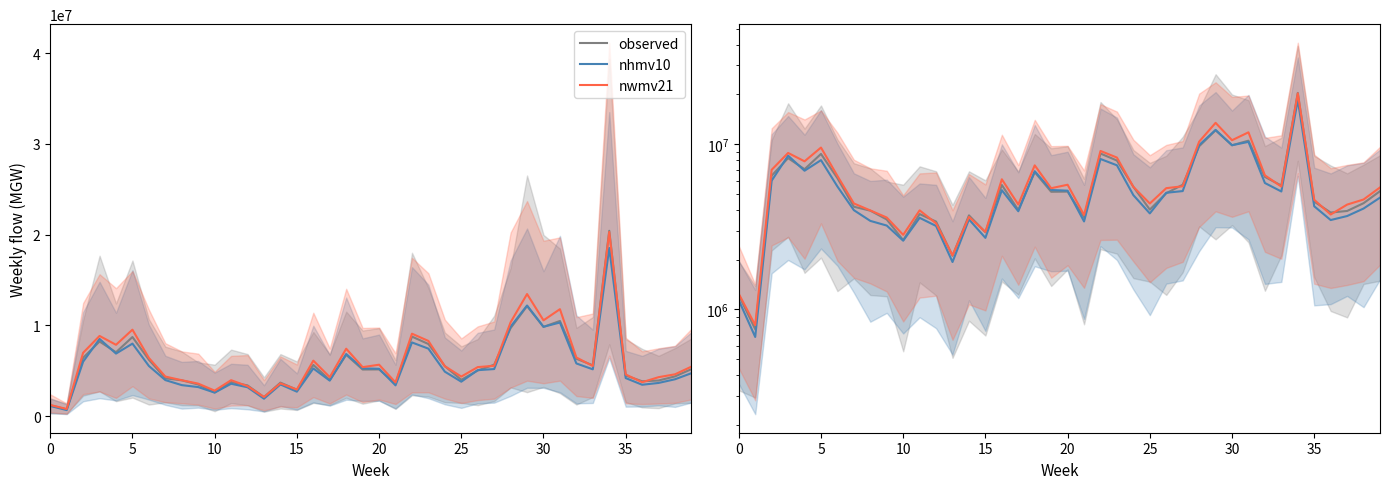

Reading right to left, what are all the values shown in this chart?

observed: 5191518.2	4391307.4	3939758.5	3853702.0	4486455.6	20435325.3	5613980.1	6335708.0	10499452.0	9850603.6	12135490.3	9710490.1	5676497.9	5045771.2	4015798.9	5517149.9	7958958.2	8776709.6	3606047.4	5160437.3	5148275.5	6768577.1	3997106.2	5658263.8	2928863.4	3704377.5	2108451.8	3397188.6	3772880.7	2622244.5	3498582.9	3956934.6	4178912.0	6226841.0	8728935.1	7051690.3	8233064.7	6449671.0	757343.9	1218143.6
nhmv10: 4745643.3	4075630.8	3670404.0	3471124.8	4205709.4	18543402.2	5169788.8	5817663.0	10327108.6	9855694.9	12204117.6	9873431.2	5199125.7	5077657.4	3807661.4	4911571.8	7449341.3	8132224.1	3403944.1	5228754.7	5277590.4	6856841.0	3924210.6	5264589.3	2707143.7	3502842.3	1933047.5	3195616.4	3580288.7	2602928.4	3213914.6	3430414.0	3983496.4	5540136.7	8003992.8	6904666.7	8521455.5	6010589.4	679602.4	1133384.3
nwmv21: 5468761.4	4622722.2	4305486.8	3750040.5	4603666.1	20308610.4	5534909.3	6474815.7	11798424.9	10568422.8	13464580.8	10355089.2	5560125.0	5414750.3	4372739.9	5512346.2	8297147.7	9097615.6	3725957.6	5680294.6	5410805.6	7442743.7	4309592.6	6128374.4	2942618.0	3623240.7	2119934.8	3315612.1	3974062.2	2822976.9	3595243.1	3969272.4	4374371.9	6424517.6	9539812.3	7873861.6	8849777.2	6993742.2	801580.0	1240021.6